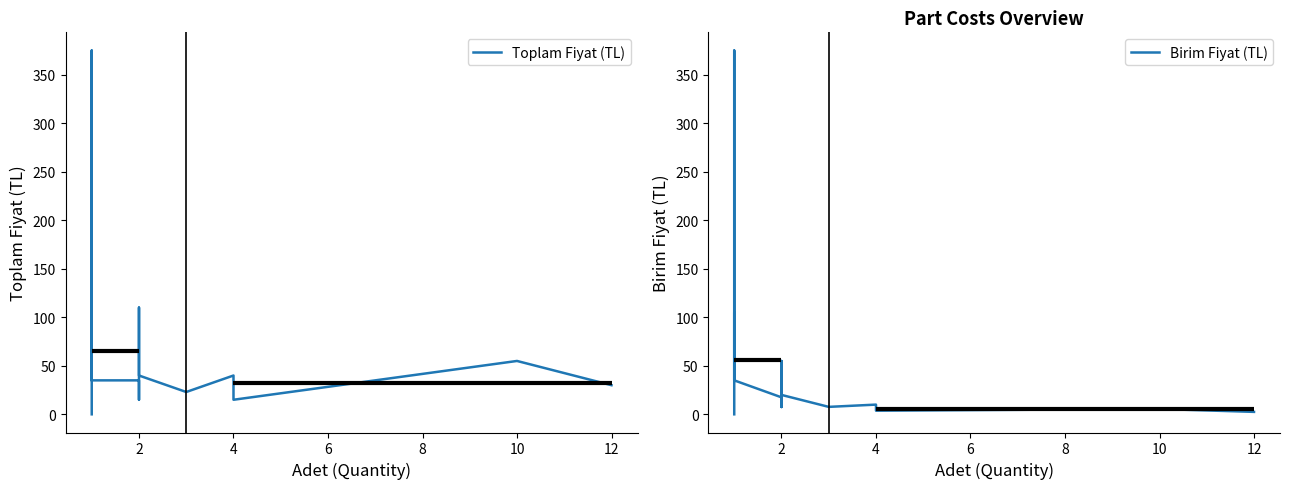

What is the difference between the maximum and minimum values in the Toplam Fiyat (TL) series?

375.0